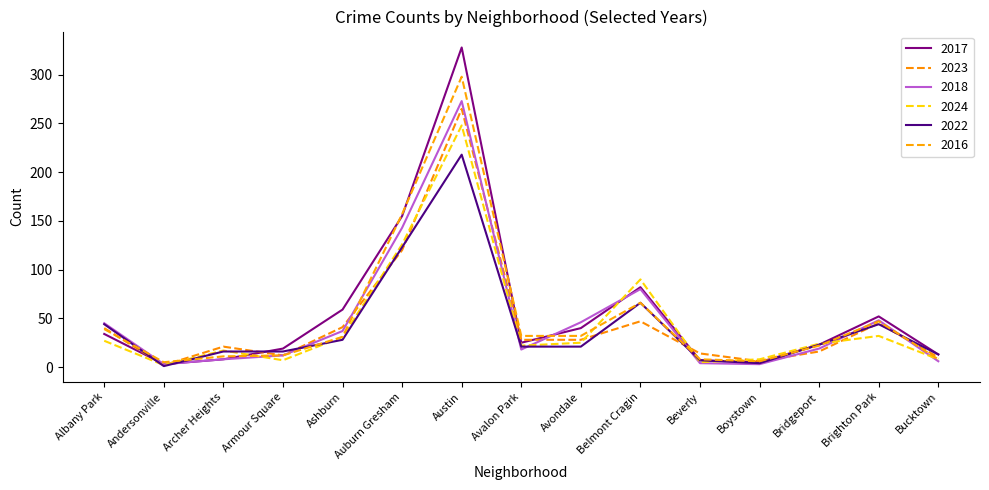

Reading right to left, what are all the values shown in this chart?

2017: 13	52	23	5	7	82	40	25	328	155	59	19	8	3	34
2023: 10	45	16	6	14	47	28	28	265	120	41	12	21	2	40
2018: 6	48	19	3	4	80	46	18	273	143	37	12	8	3	45
2024: 8	32	24	8	5	90	25	22	248	126	31	7	17	2	27
2022: 13	44	23	4	7	66	21	21	218	123	28	16	16	1	44
2016: 8	47	22	6	8	66	32	32	298	157	31	12	11	5	39